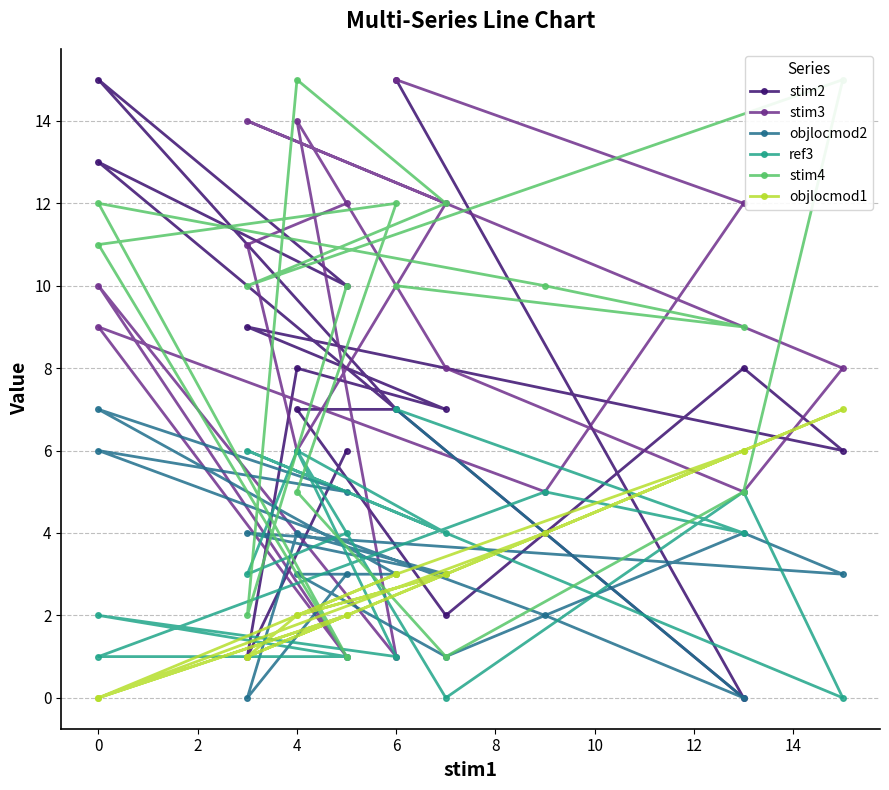

Reading left to right, extract all data points from this chart.

stim2: 6	1	8	7	9	6	8	2	7	7	15	10	13	4	0	15
stim3: 12	11	6	12	14	8	5	8	14	1	10	1	9	5	12	15
objlocmod2: 3	0	4	3	4	3	4	1	3	3	7	5	6	2	0	7
ref3: 4	3	6	4	6	0	5	0	6	1	2	1	1	5	4	7
stim4: 10	2	15	12	10	15	5	1	5	12	11	1	12	10	9	10
objlocmod1: 2	1	2	3	1	7	6	3	2	3	0	2	0	4	6	3